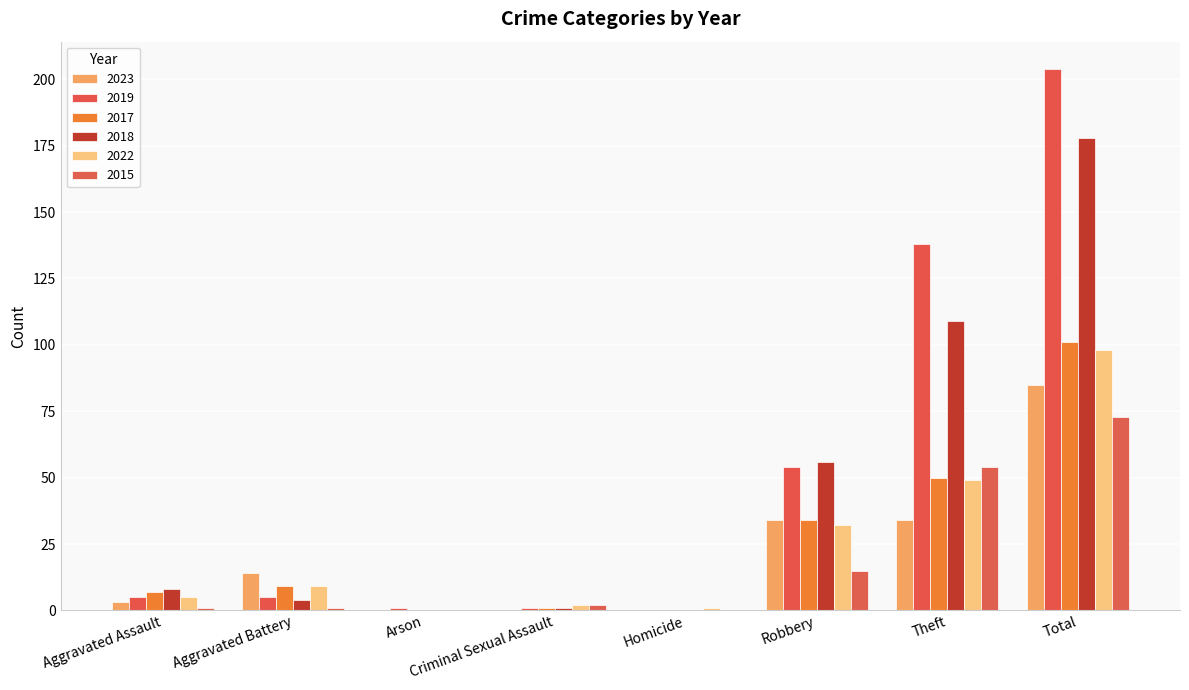

Rank the series by their maximum value, from highest to lowest.

2019, 2018, 2017, 2022, 2023, 2015